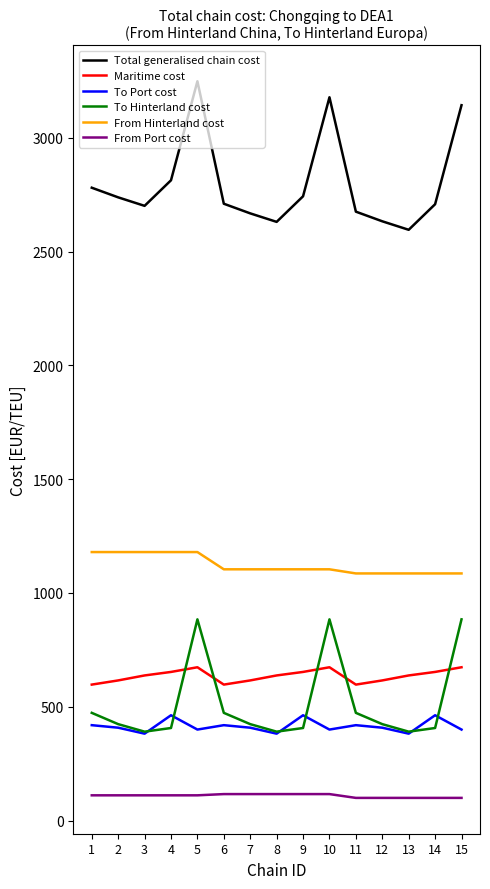

List the series in order of their peak value, lowest first.

From Port cost, To Port cost, Maritime cost, To Hinterland cost, From Hinterland cost, Total generalised chain cost